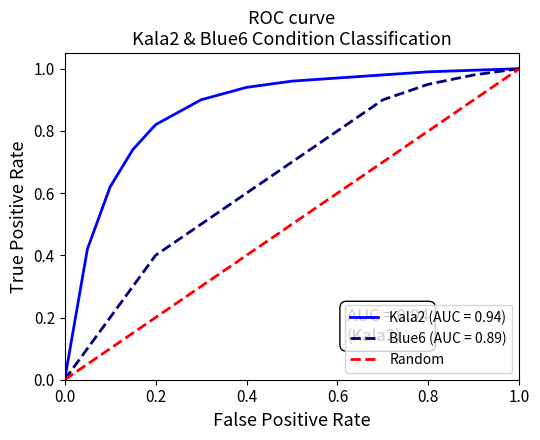

Is it true that Blue6 (AUC = 0.89) equals 0.8 at 0.6?

True